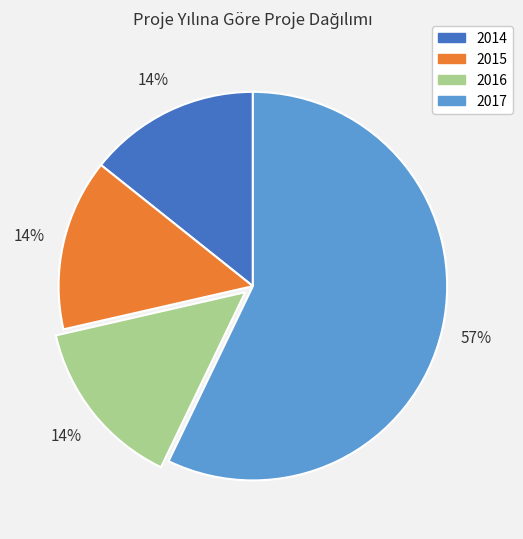

Is there a majority slice in this chart?

Yes